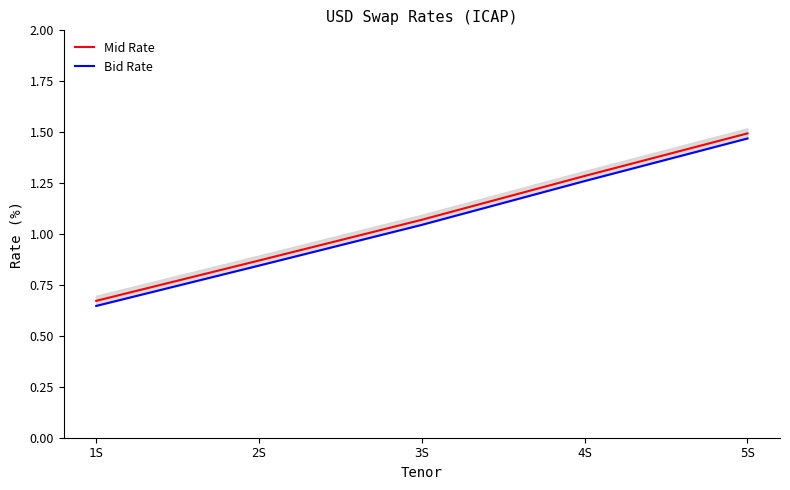

What is the label of the 5th point from the left?

5S